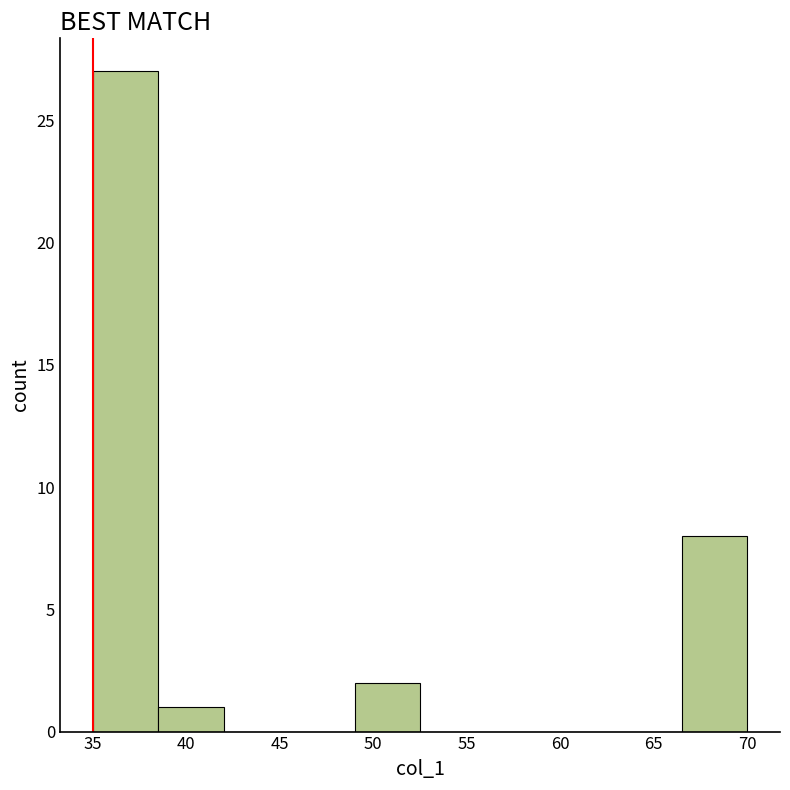

Over which range of the x-axis is the bar tallest?

35.0 to 38.5